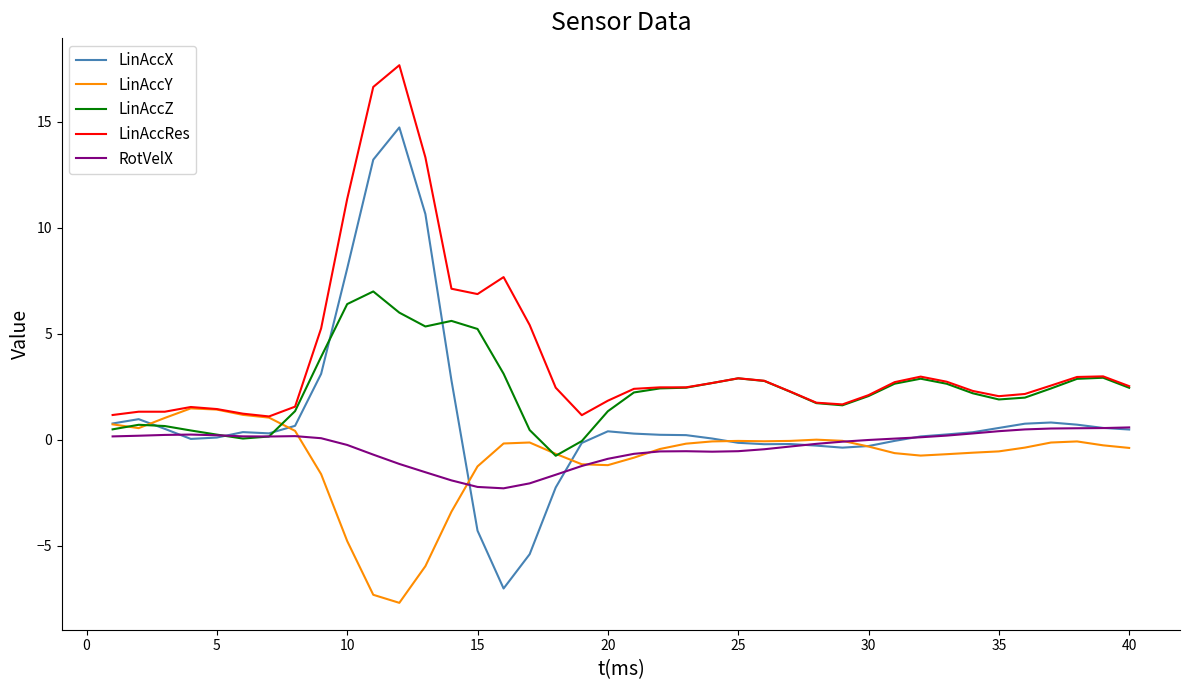

What is the maximum value shown in the chart?

17.7